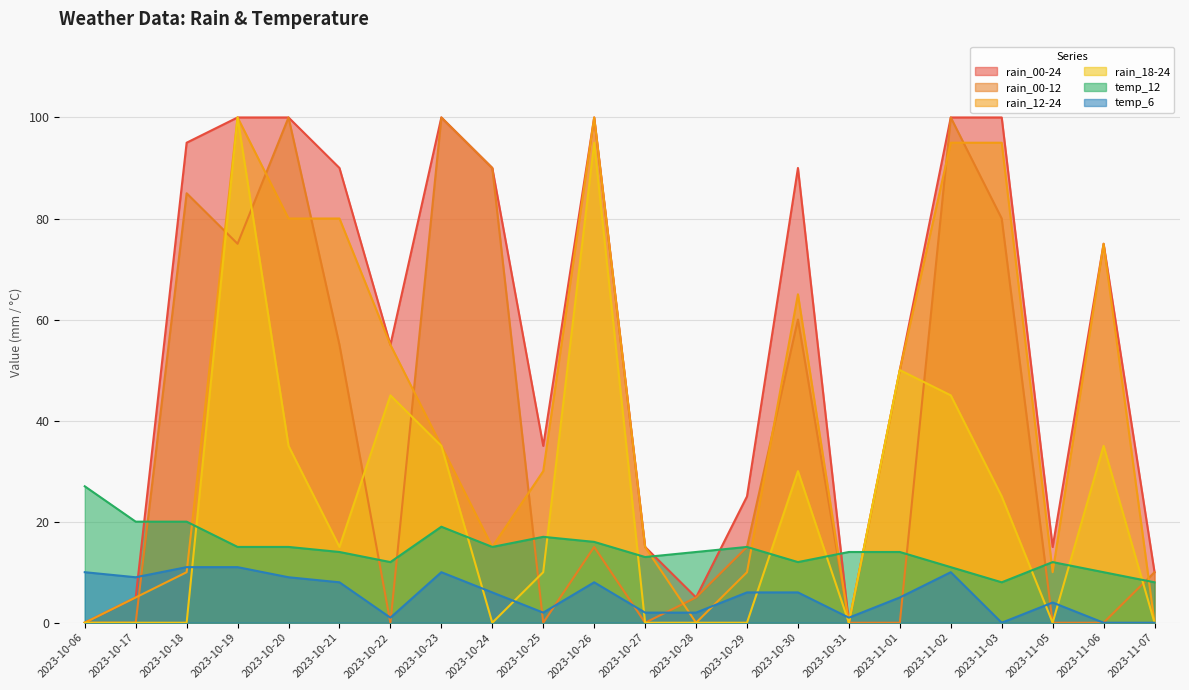

At which category does temp_12 reach its first local valley?

2023-10-22